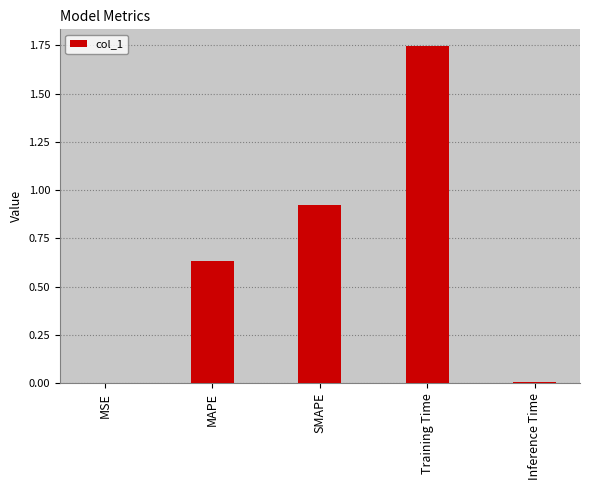

Which has a higher value, SMAPE or Training Time?

Training Time